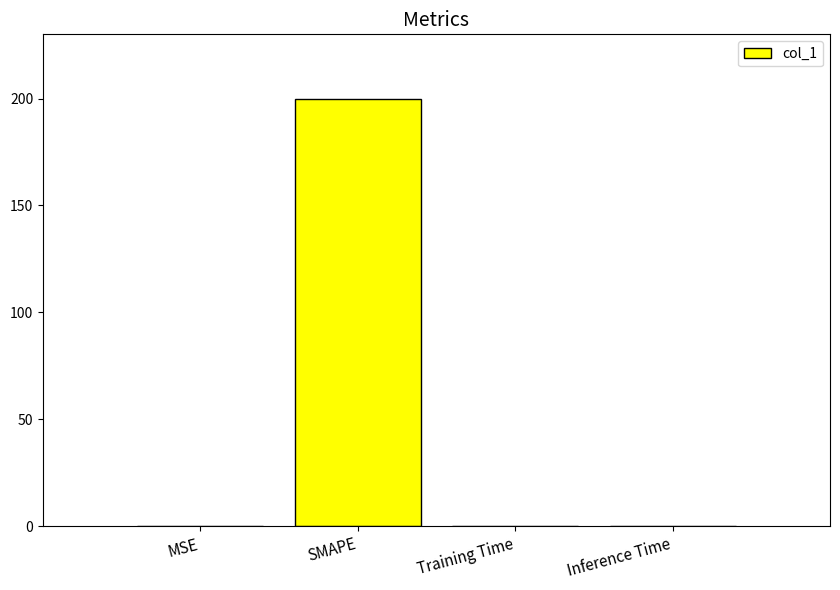

Which category has the highest value across all series?

SMAPE